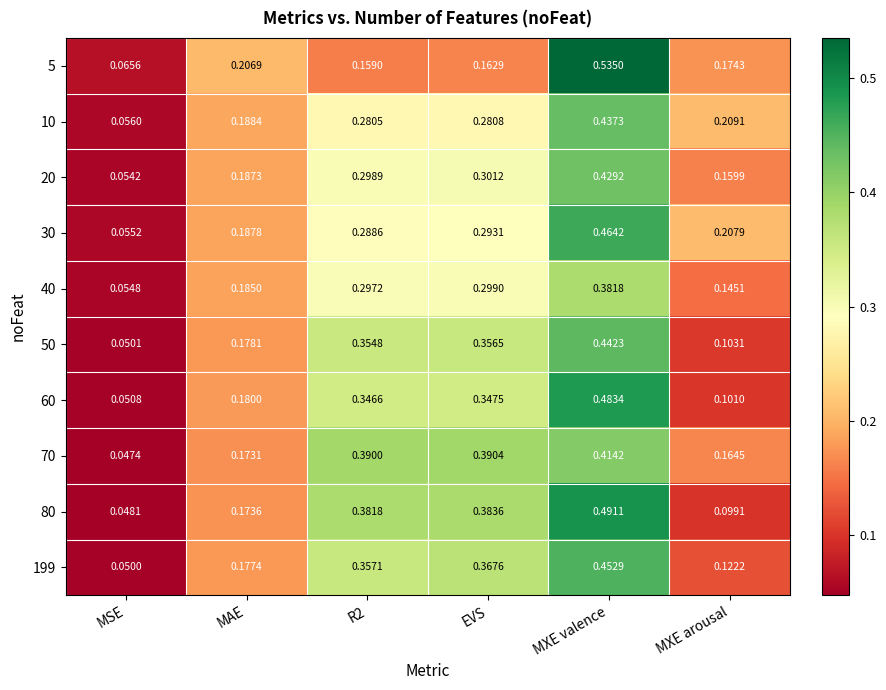

Which series has the largest total across all categories?

70